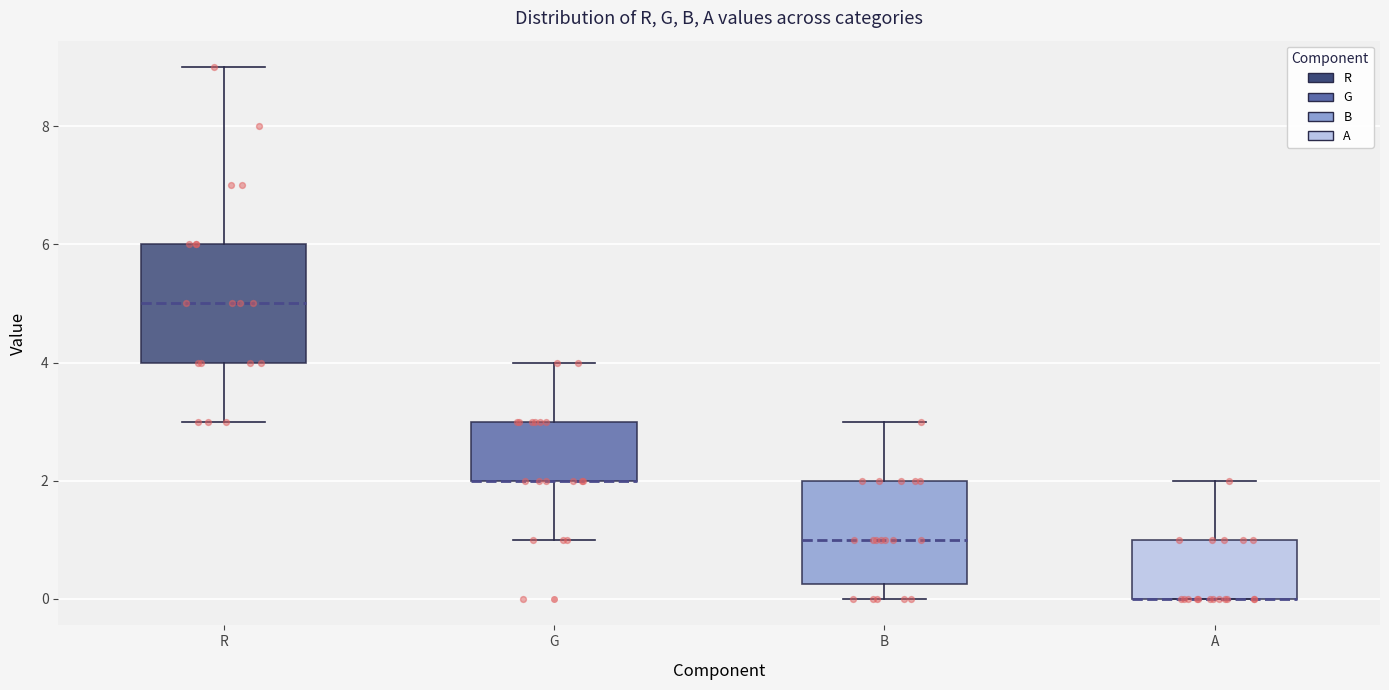

Reading left to right, read every box against the y-axis: the position of its median line, the range the box covers, and the ends of its whiskers. The values are not printed on the chart, so give them approximately, as read against the axis.

R: median 5.0, box 4.0 to 6.0, whiskers 3.0 to 9.0
G: median 2.0 (drawn on the box's lower edge), box 2.0 to 3.0, whiskers 1.0 to 4.0
B: median 1.0, box 0.2 to 2.0, whiskers 0.0 to 3.0
A: median 0.0 (drawn on the box's lower edge), box 0.0 to 1.0, whiskers 0.0 to 2.0